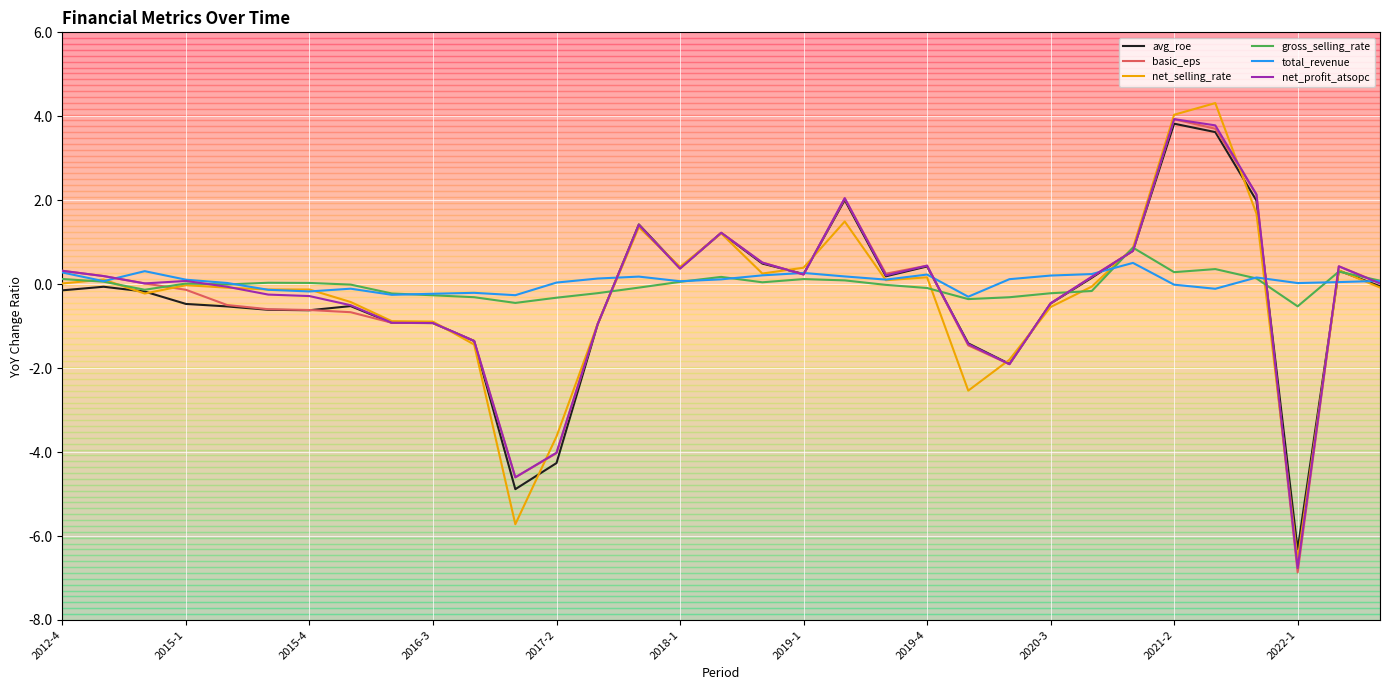

What is the greatest value displayed?

4.3